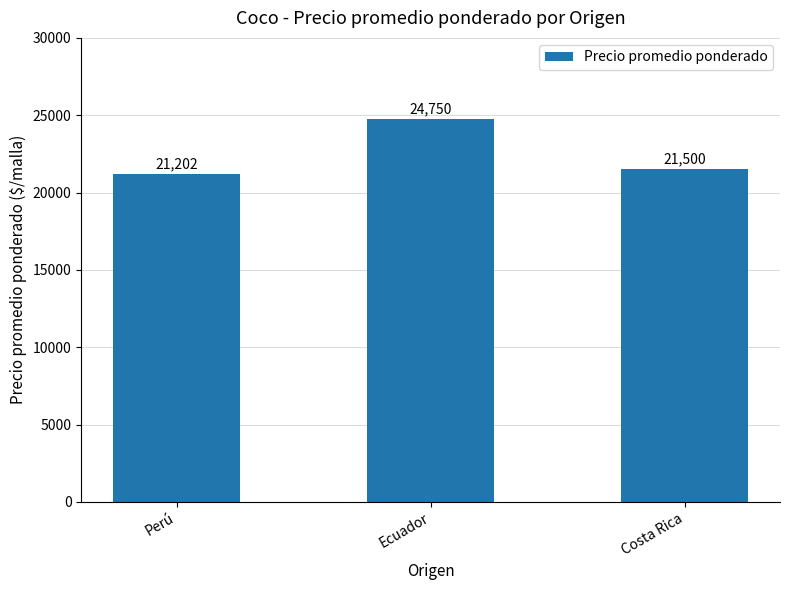

How many categories are shown in the chart?

3